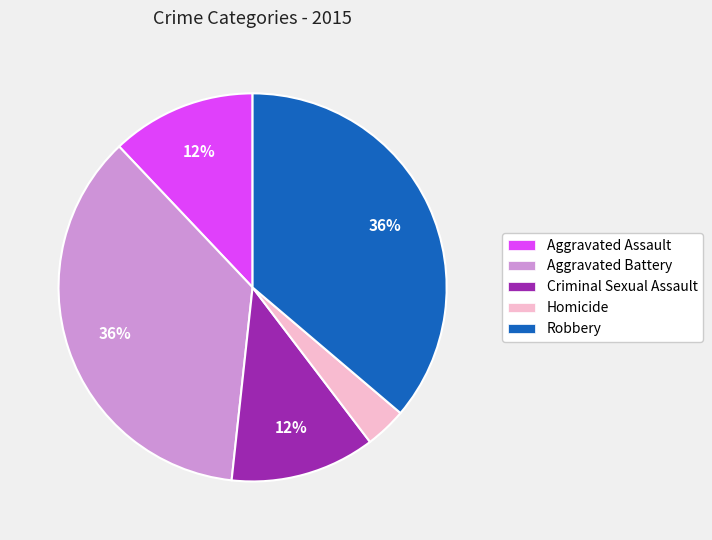

Do Aggravated Assault and Homicide together represent more than half of the pie?

No